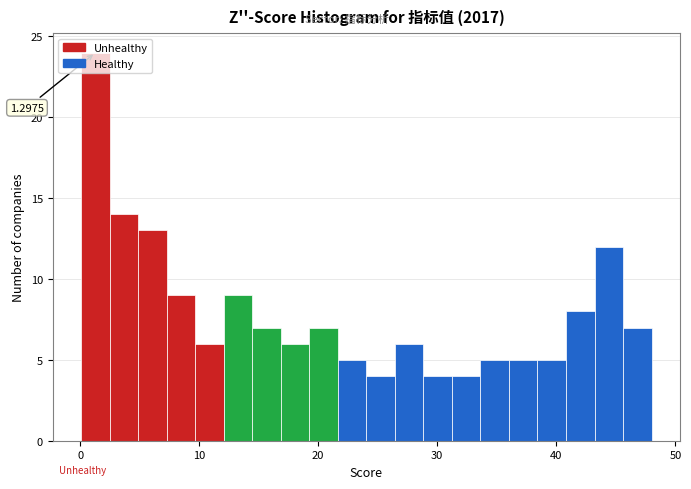

Around what value on the x-axis is the tallest bar? Give the approximate position of its centre, as read against the axis.

1